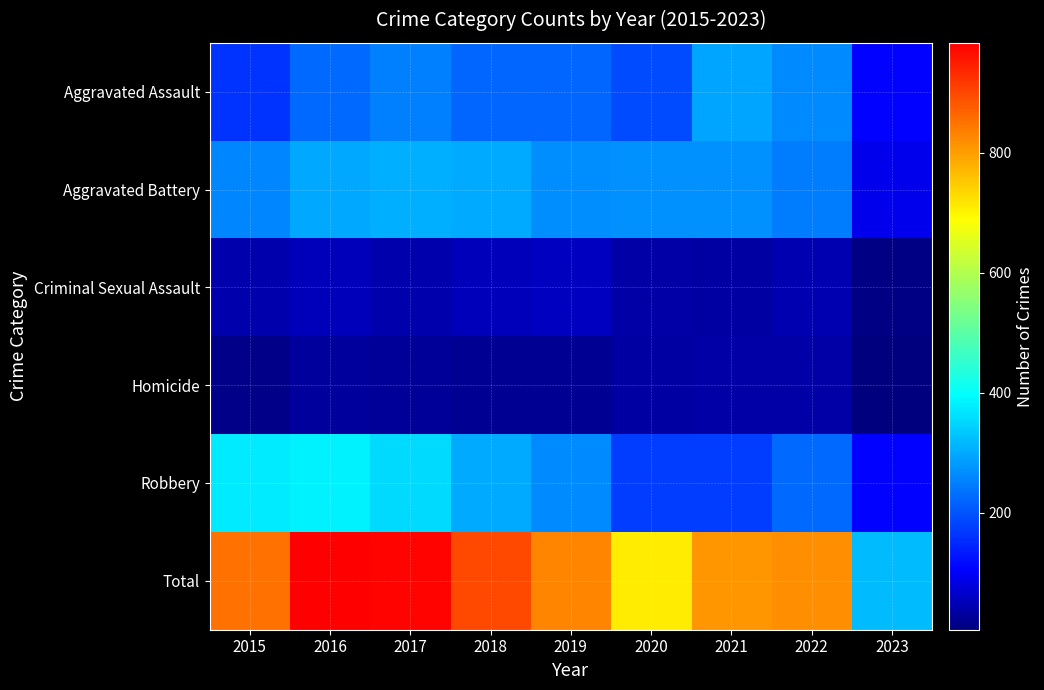

What is the spread (max minus min) of values at 2018?

875